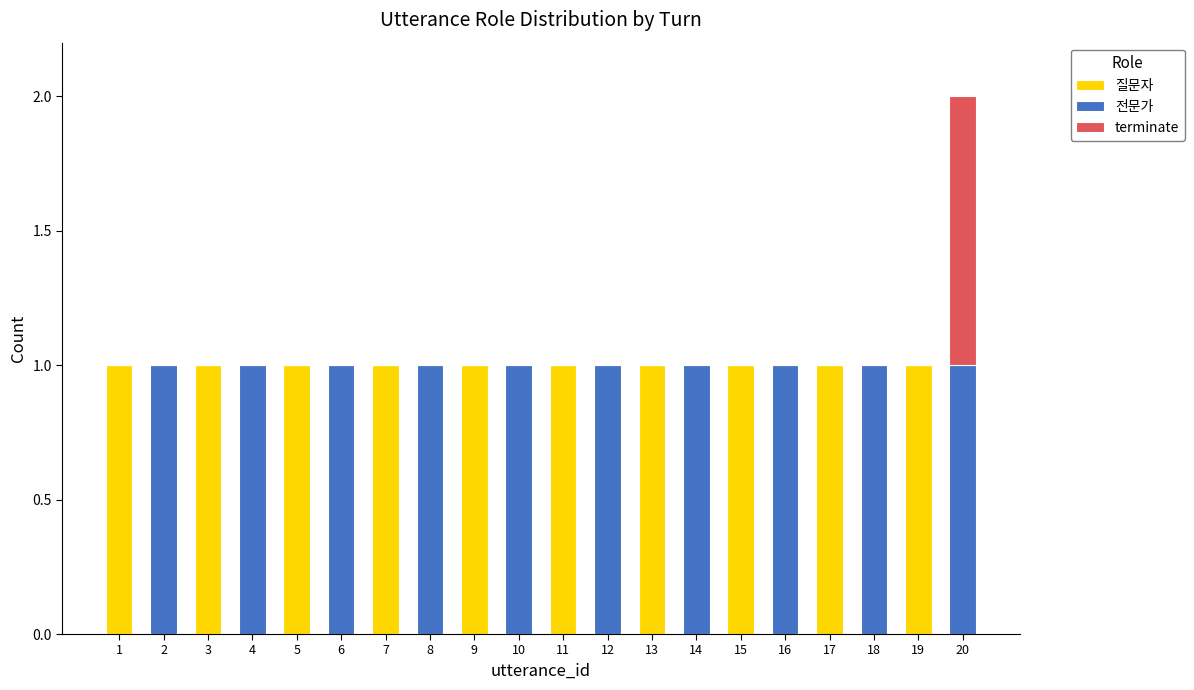

What is the sum of all 질문자 values?

10